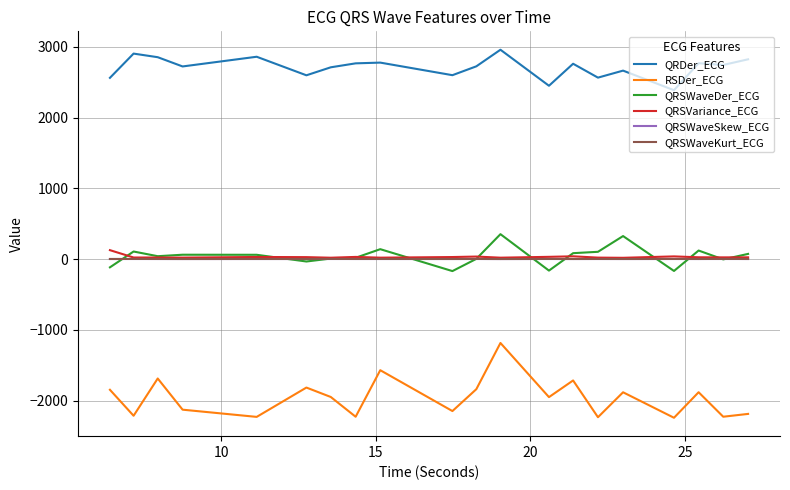

How many lines are shown in the chart?

6